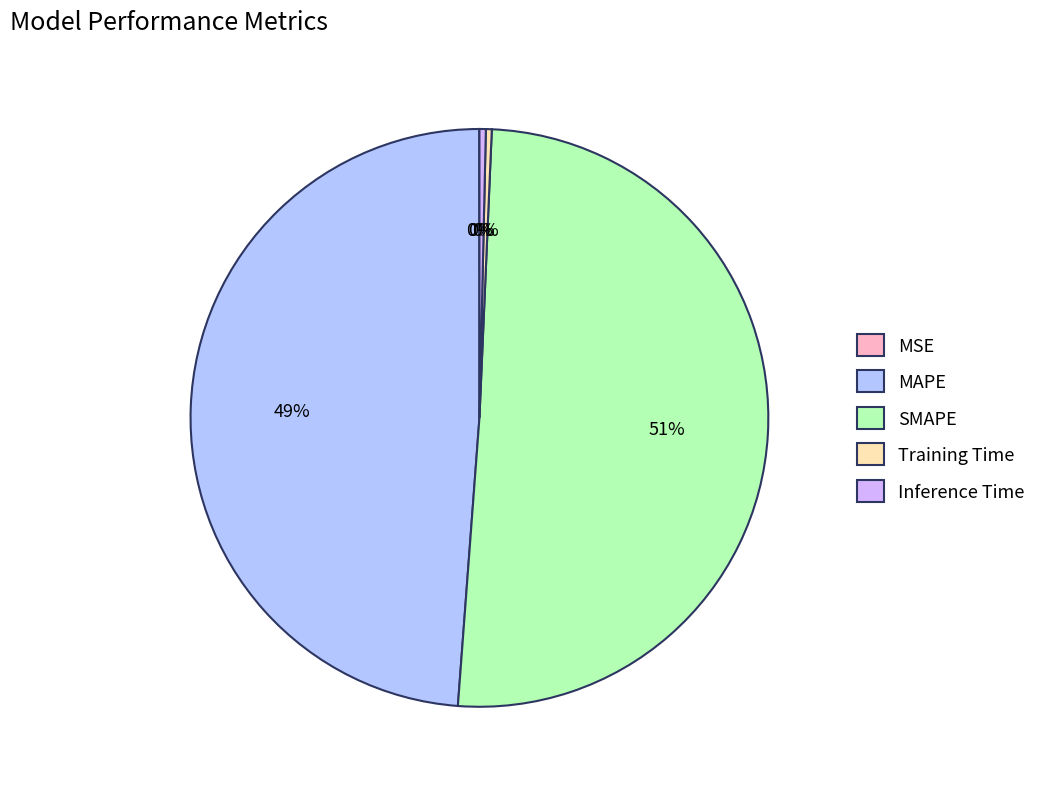

How much of the chart is everything except Inference Time?

99.6%